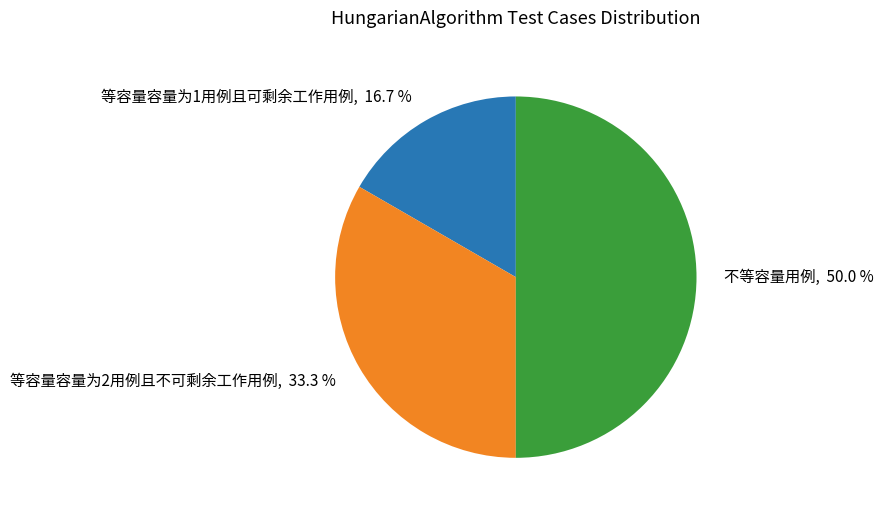

Combined, what portion of the pie is 不等容量用例 and 等容量容量为1用例且可剩余工作用例?

66.7%